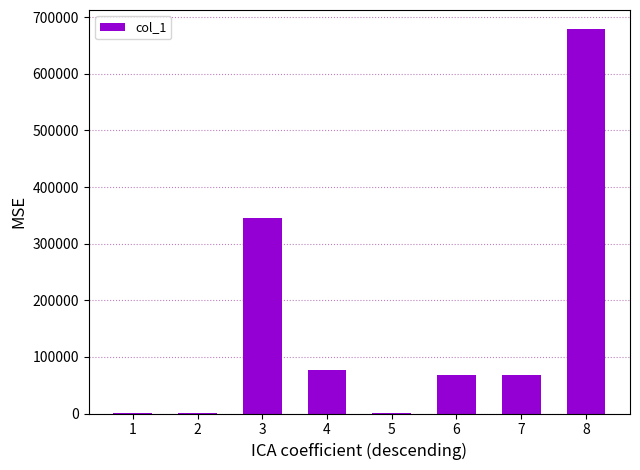

What is the sum of all values?

1238342